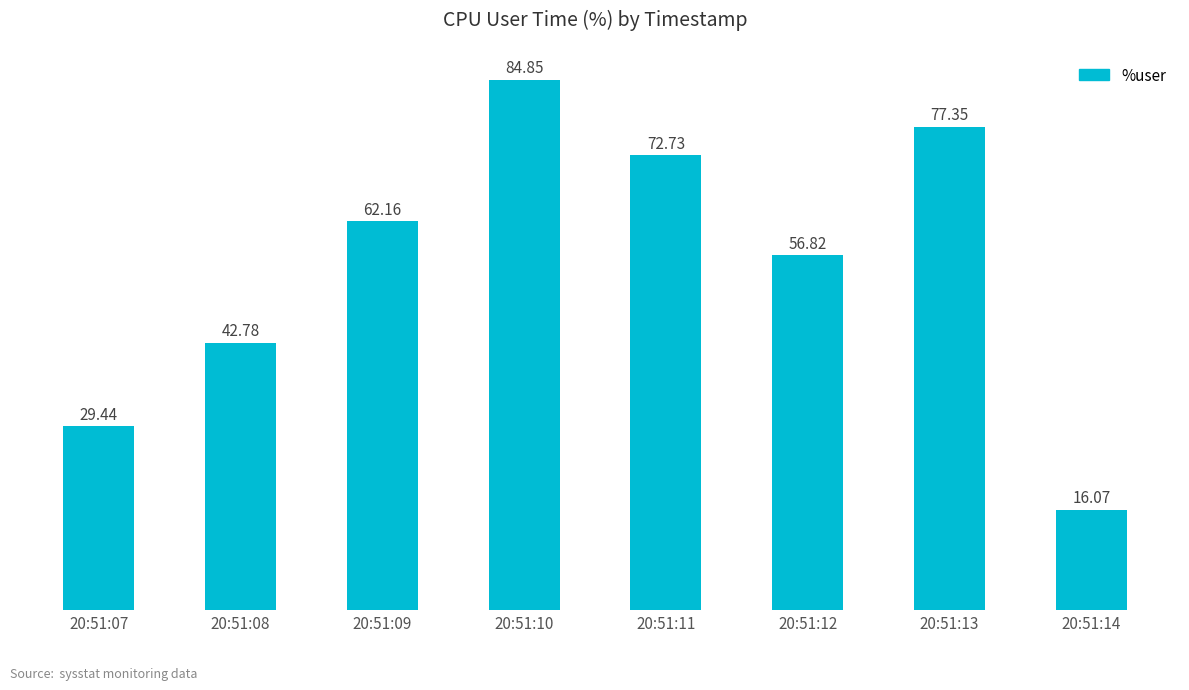

The value at 20:51:07 is 29.4. True or false?

True